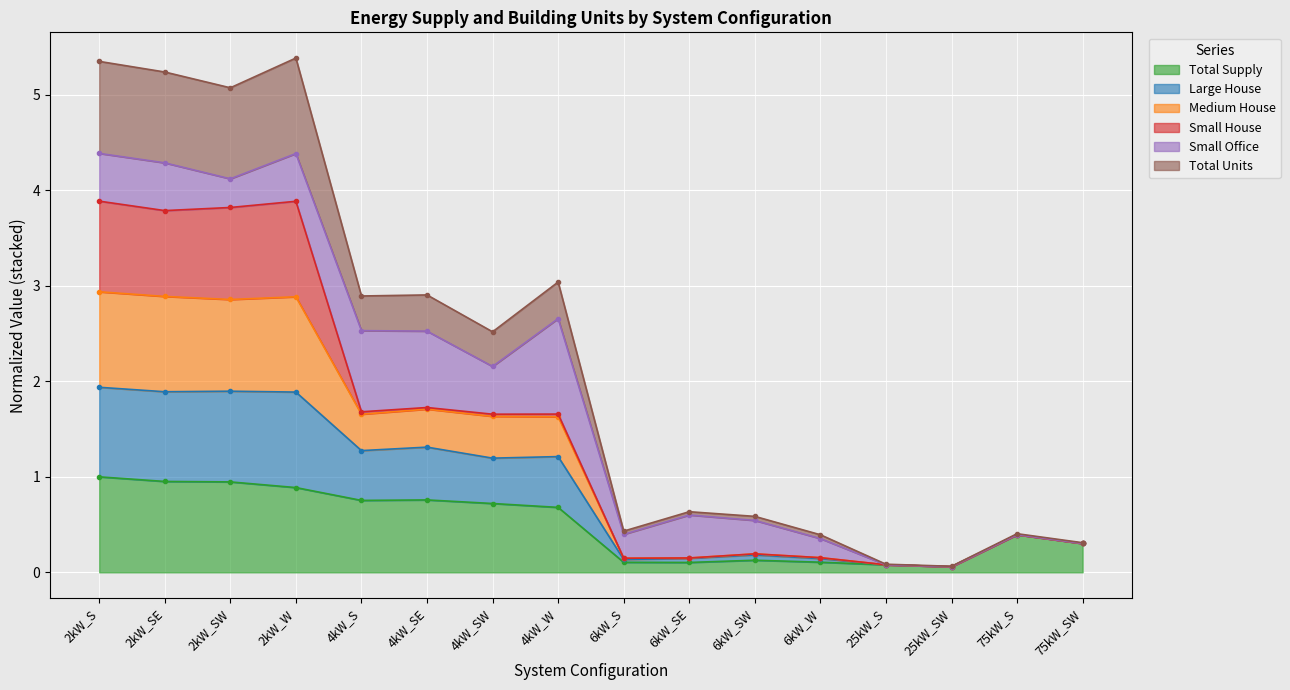

Is it true that Total Units equals 0.6 at 6kW_SE?

True